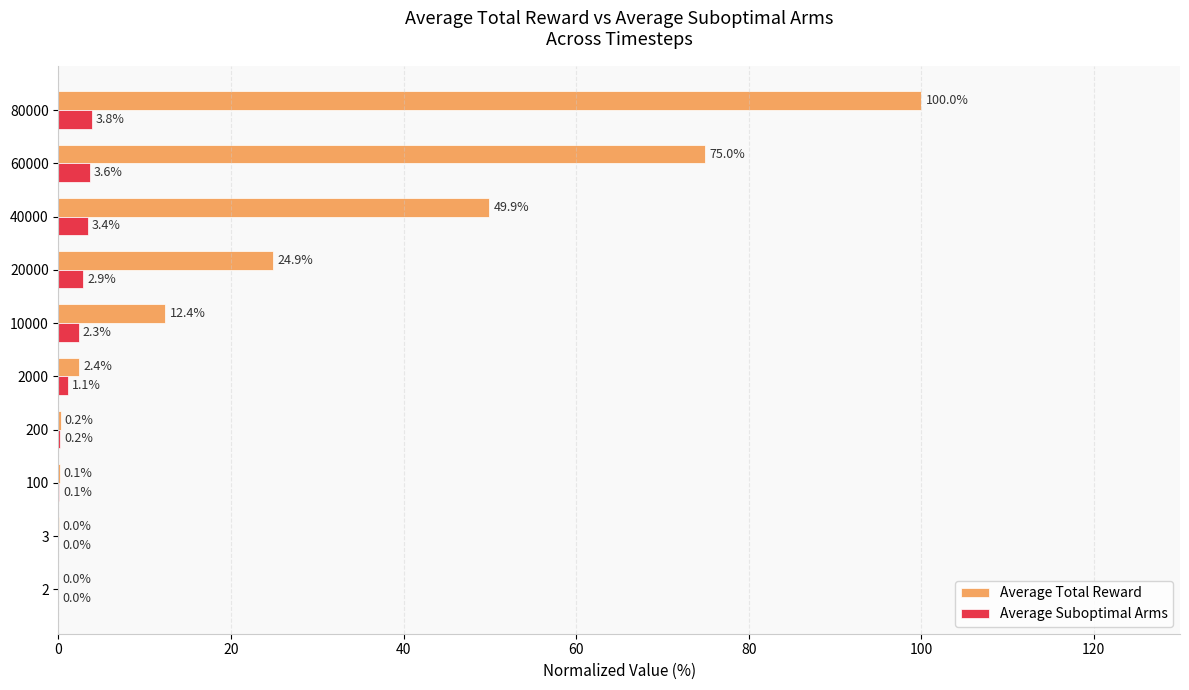

What is the total value across all series at 200?

0.4